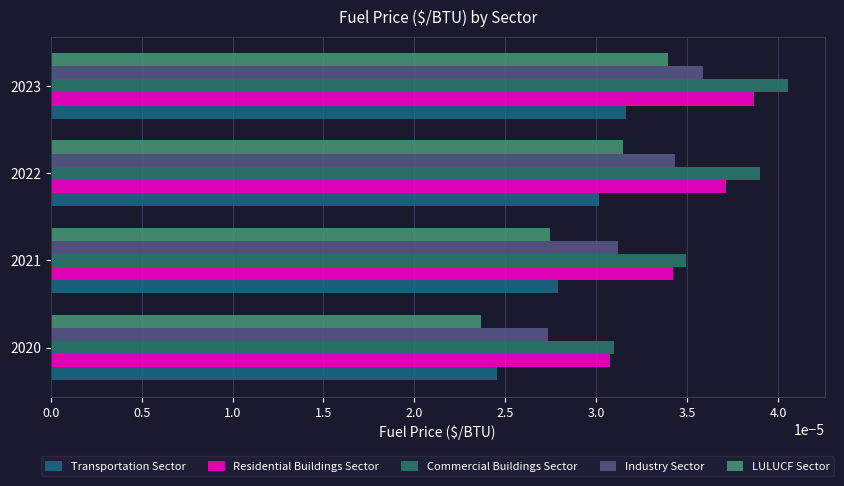

How many categories are shown in the chart?

4